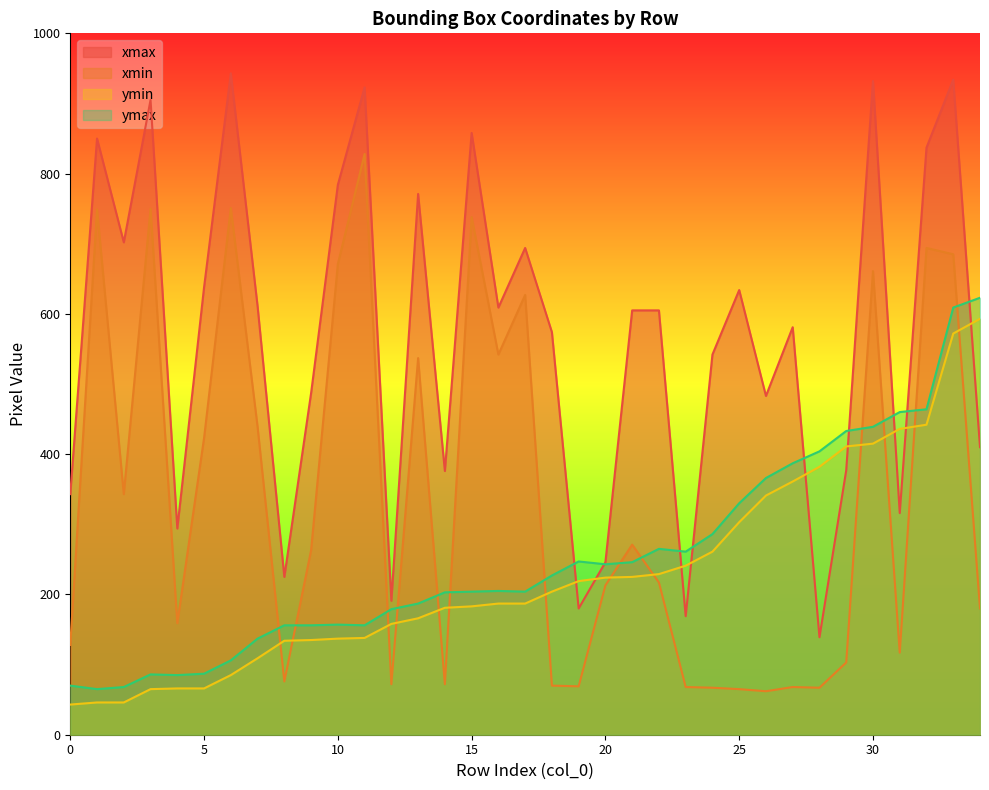

True or false: xmin has a value of 88 at 26.

False